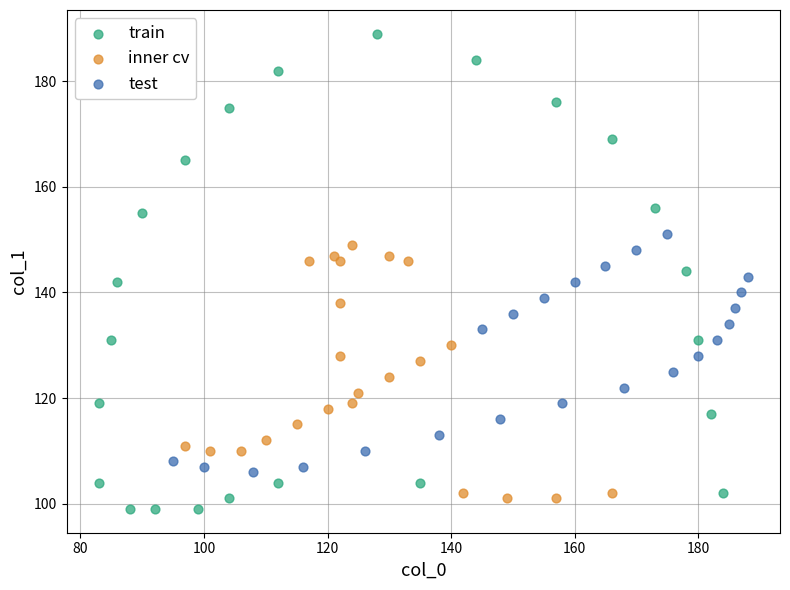

Which series reaches the minimum Y coordinate?

train